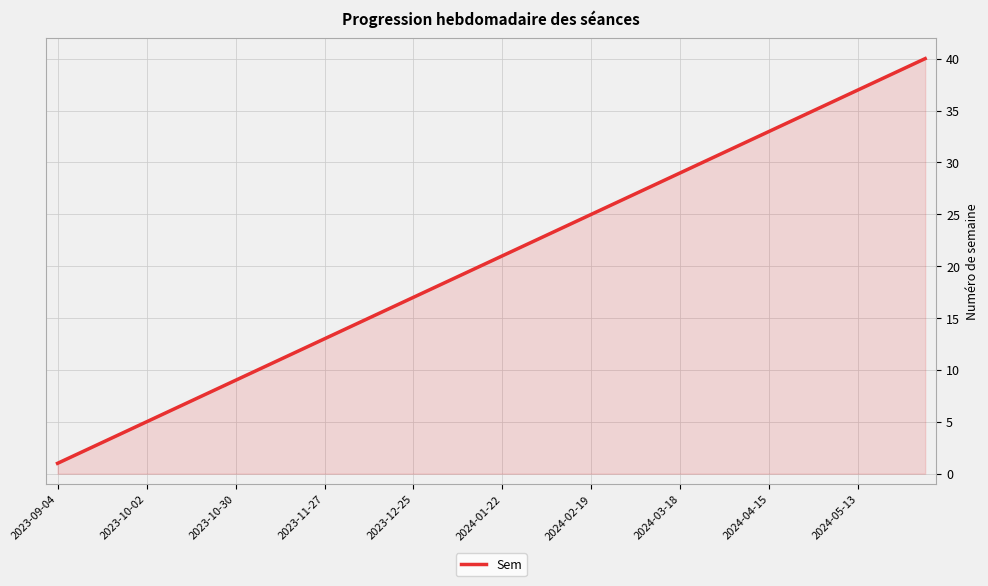

Reading right to left, list all the values displayed in this chart.

40	39	38	37	36	35	34	33	32	31	30	29	28	27	26	25	24	23	22	21	20	19	18	17	16	15	14	13	12	11	10	9	8	7	6	5	4	3	2	1